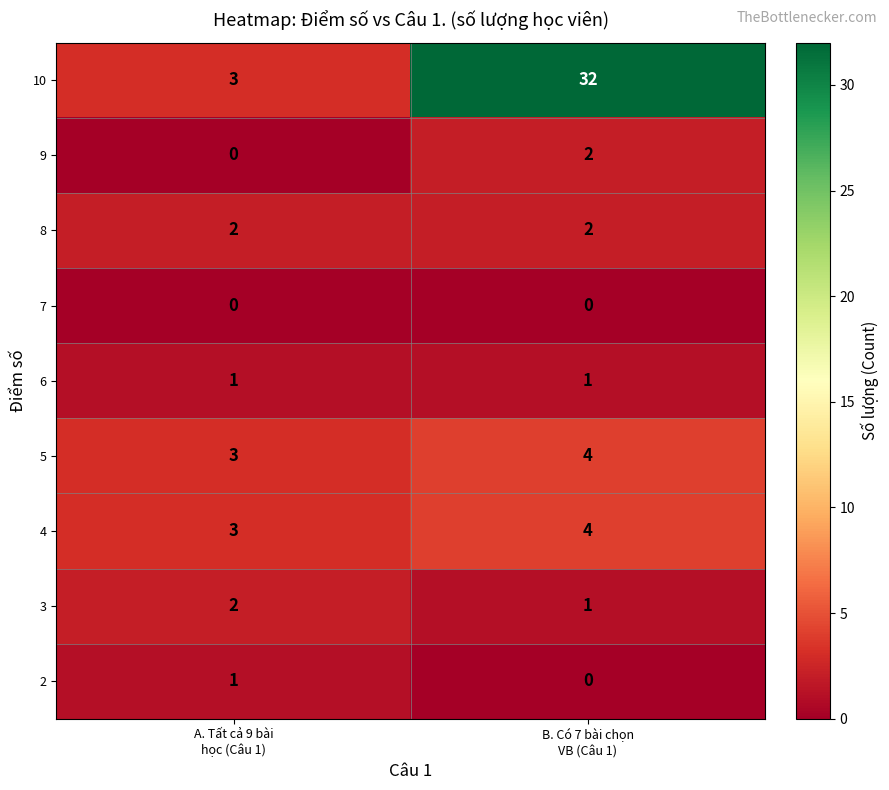

What is the spread (max minus min) of values at B. Có 7 bài chọn
VB (Câu 1)?

32